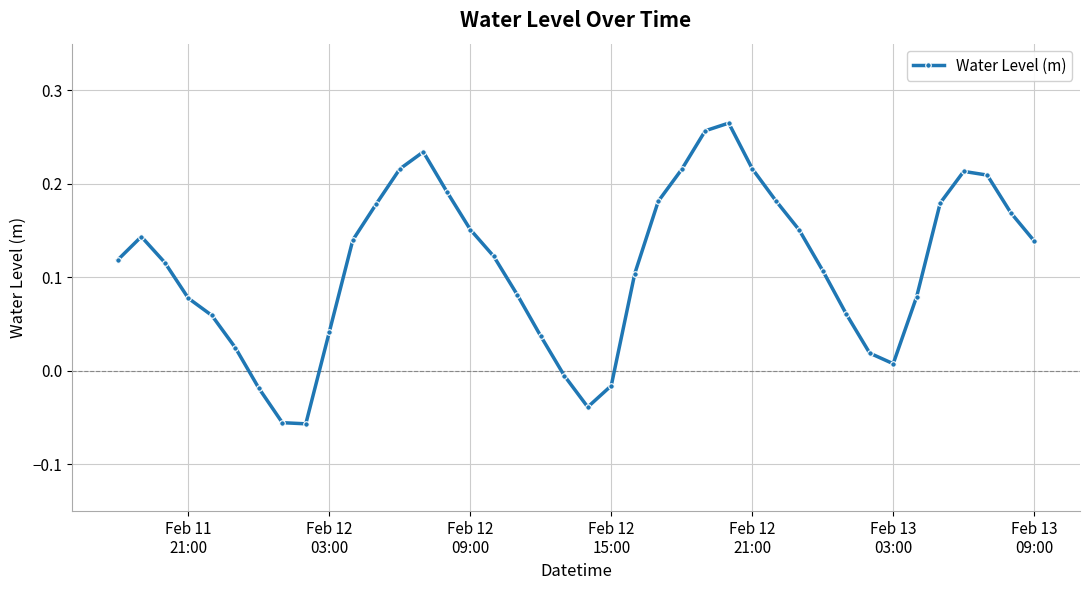

True or false: the data has more than 0 interior local peaks.

True